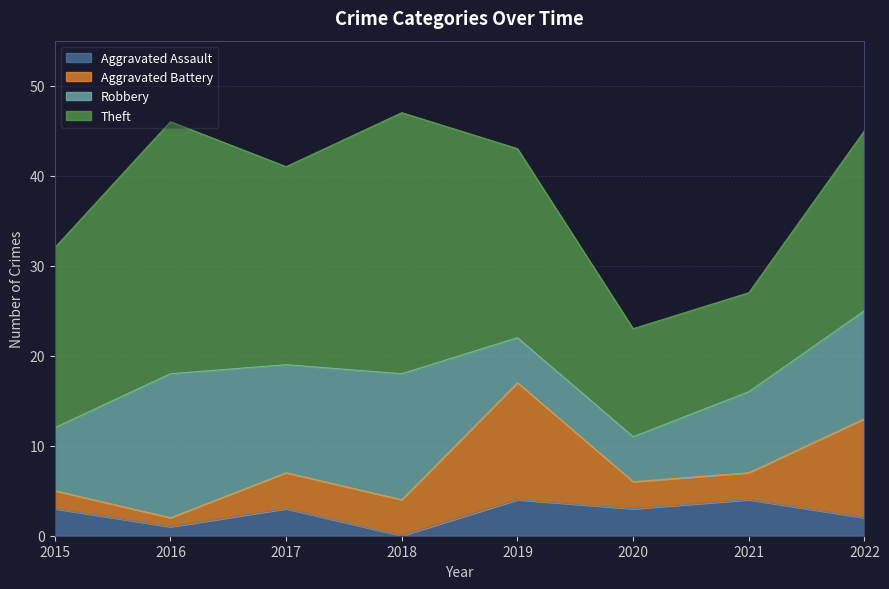

True or false: Aggravated Assault has a value of 3 at 2020.

True